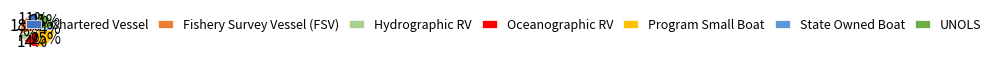

True or false: UNOLS accounts for 21% of the total.

True